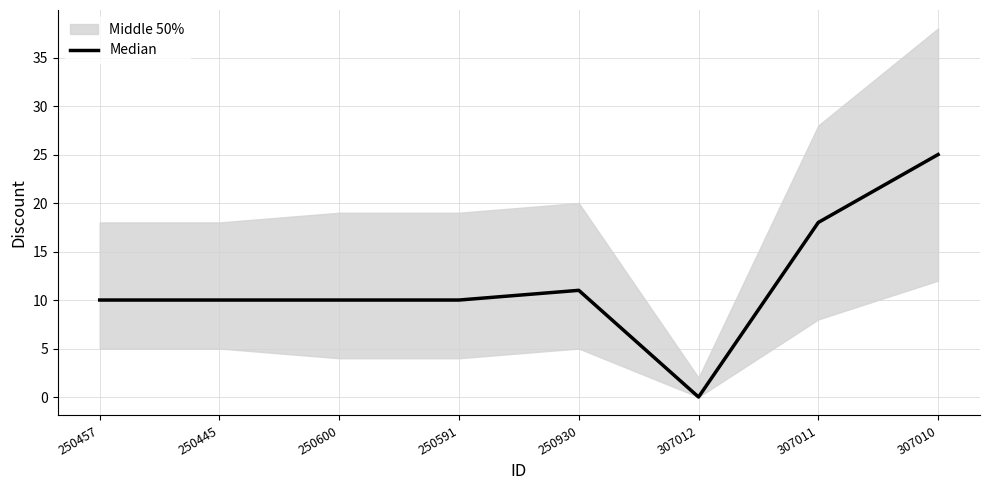

What value does the data have at 250445, to the nearest 5?

10